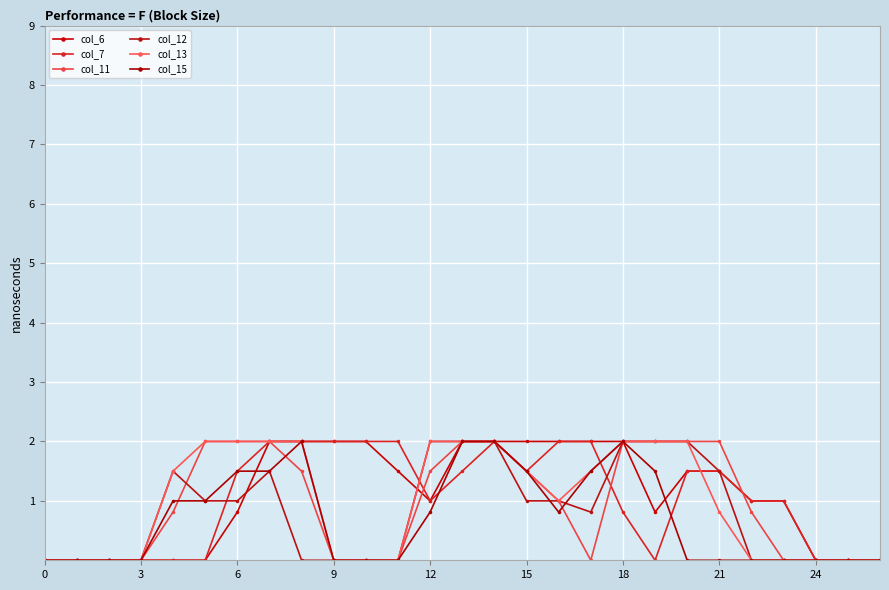

Count the col_6 values in the range 0 to 2.

27